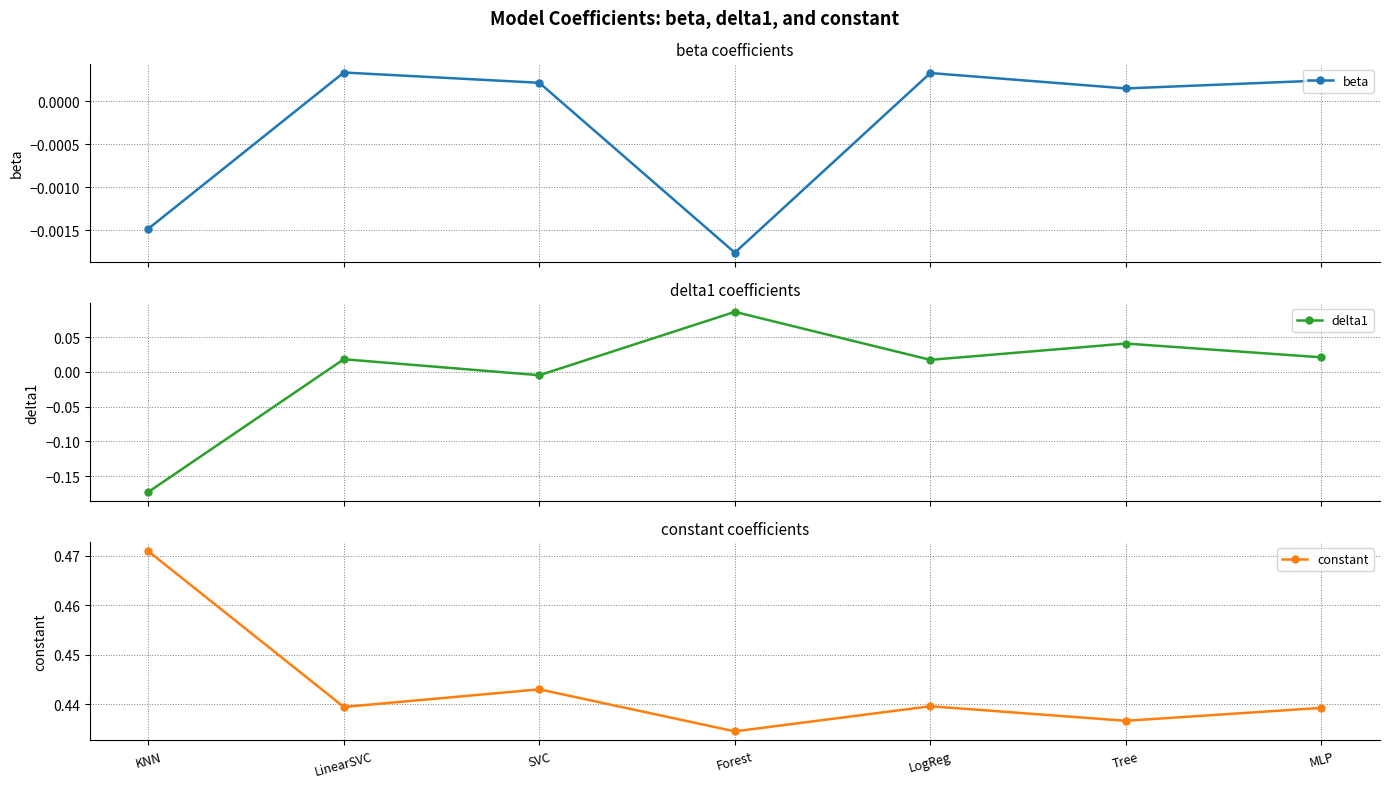

Which series has the largest total across all categories?

constant